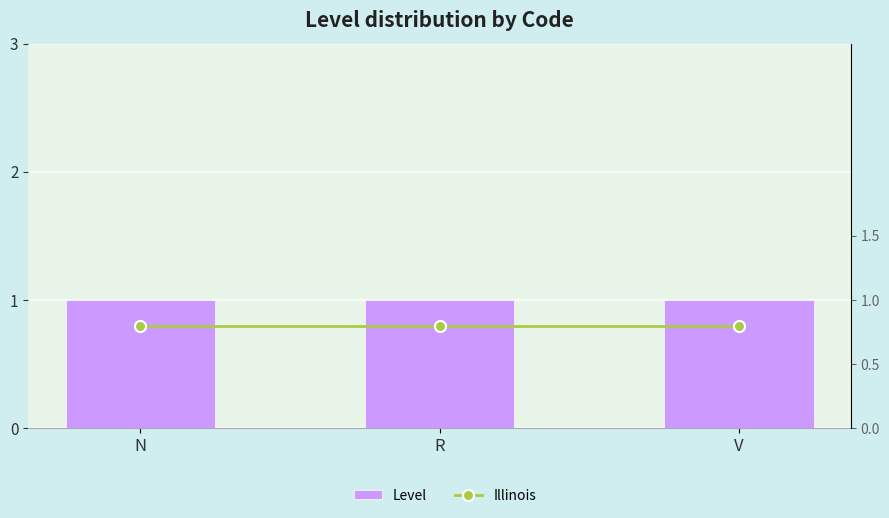

Between V and N, which is larger?

V